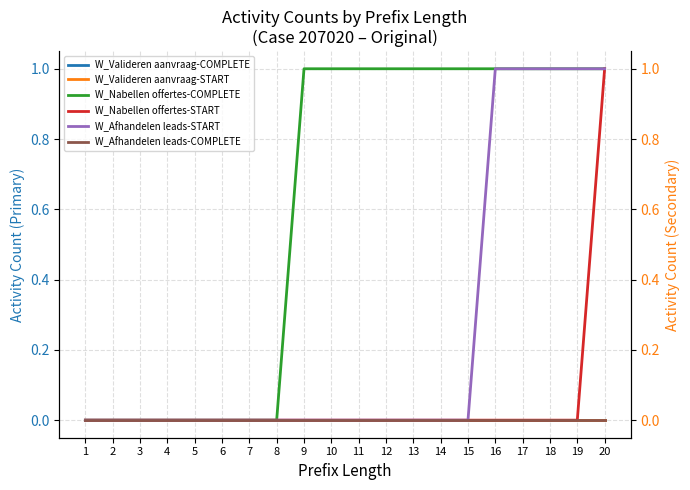

What is the difference between the maximum and minimum values in the W_Nabellen offertes-COMPLETE series?

1